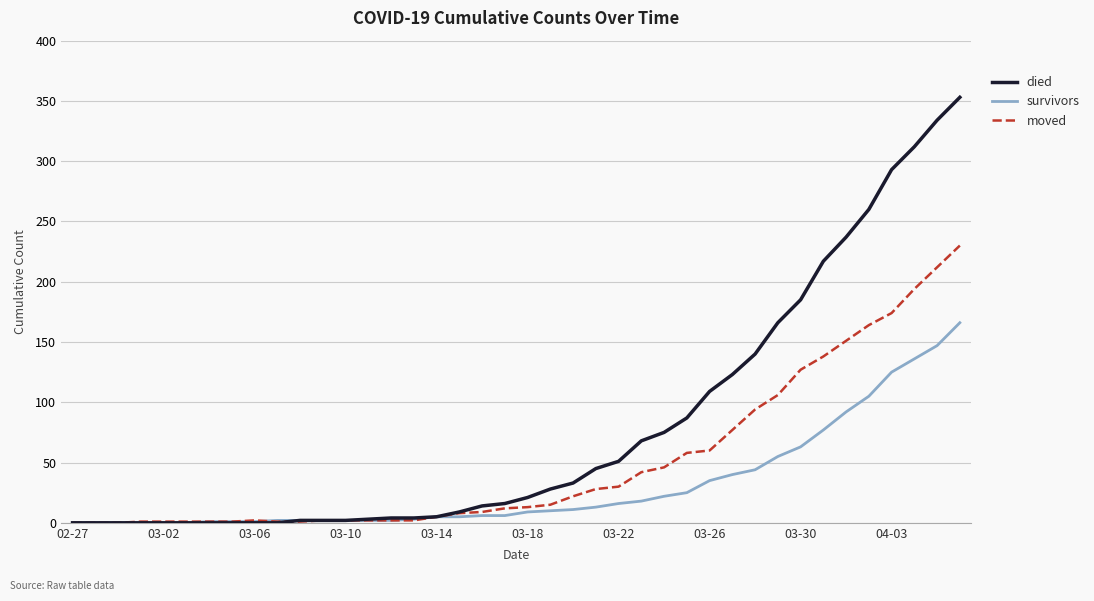

Which series has the largest total across all categories?

died